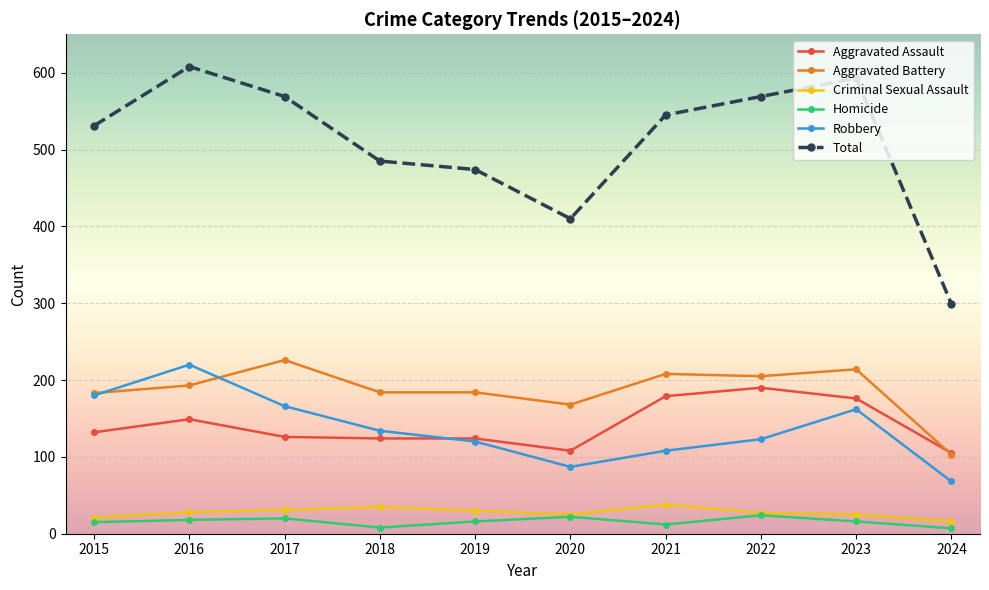

What is the difference between the maximum and minimum values in the Criminal Sexual Assault series?

22